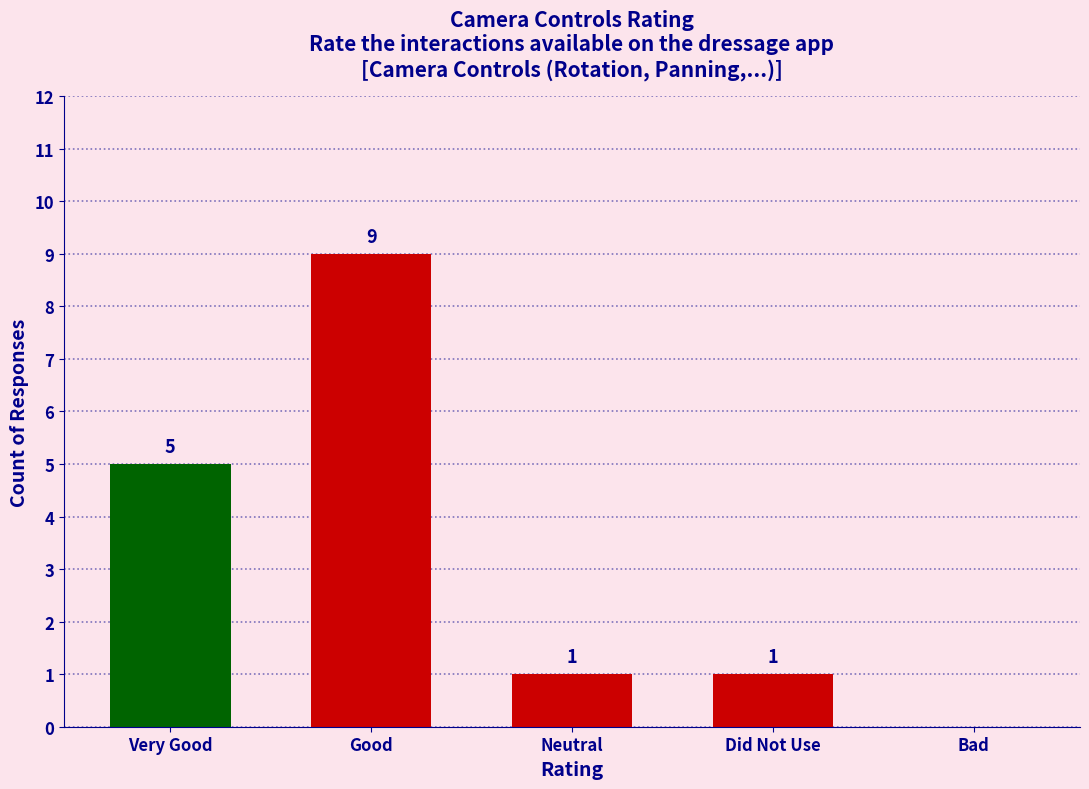

Are the bars grouped side by side (vs. stacked)?

No